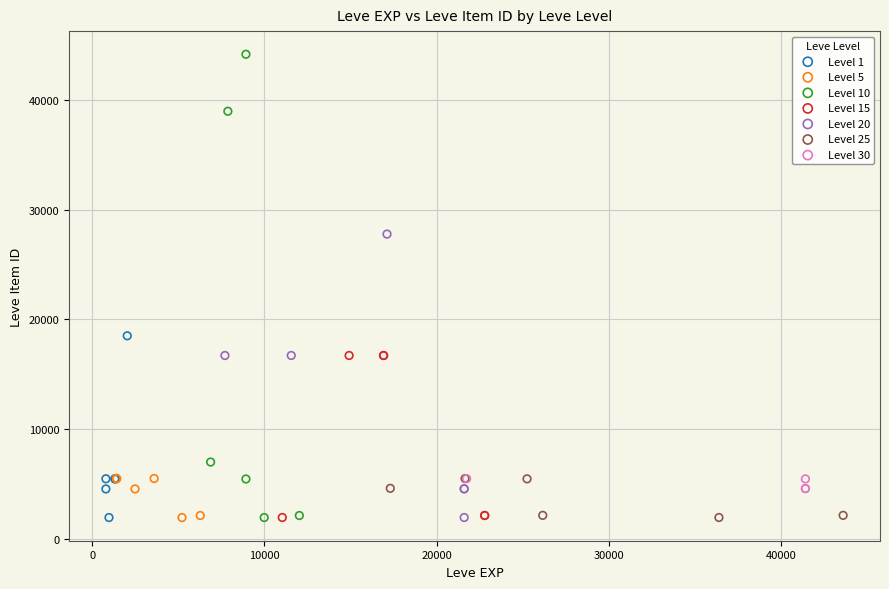

Which series has the largest Y range (max minus min)?

Level 10